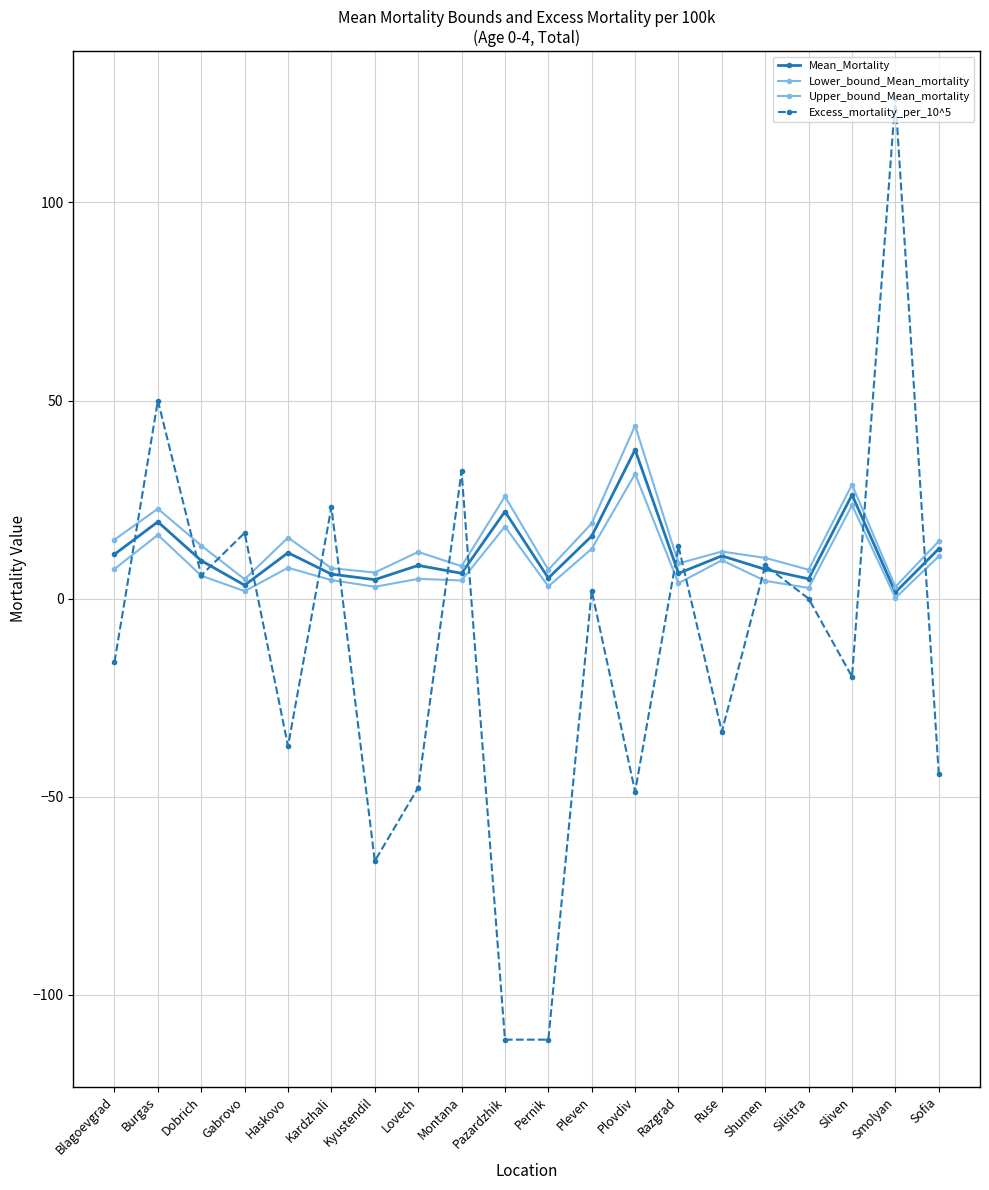

Between Haskovo and Sofia, which is larger?

Sofia